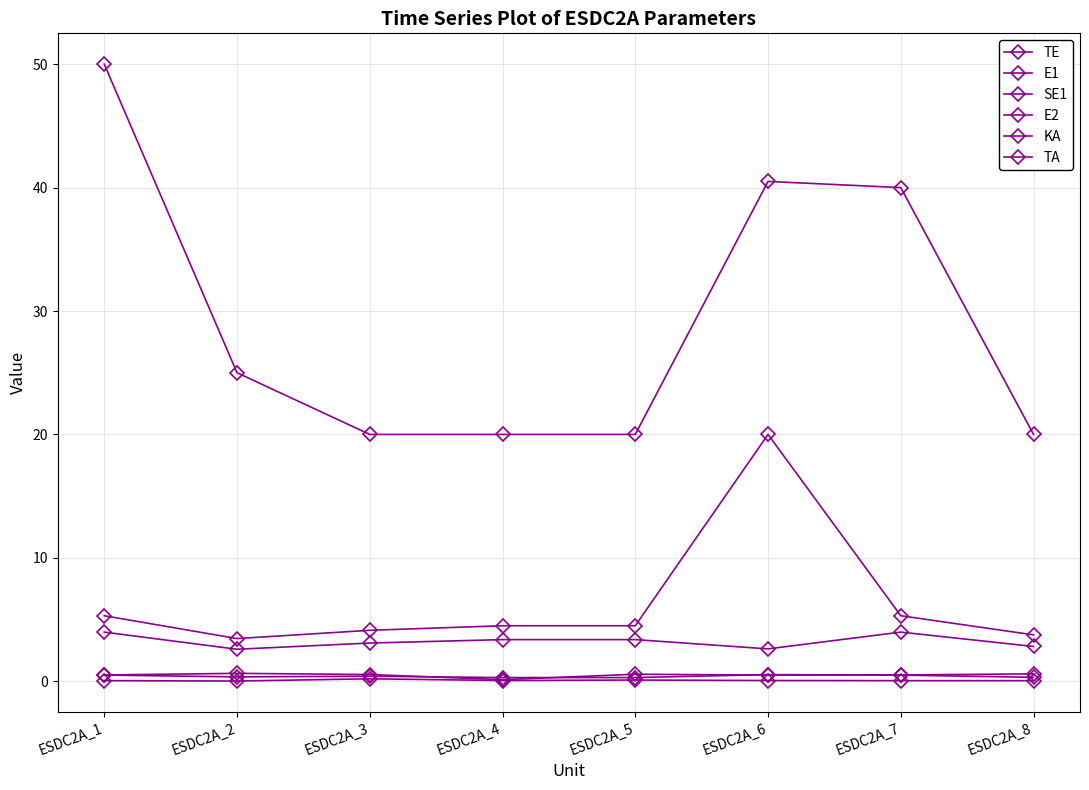

How many lines are shown in the chart?

6